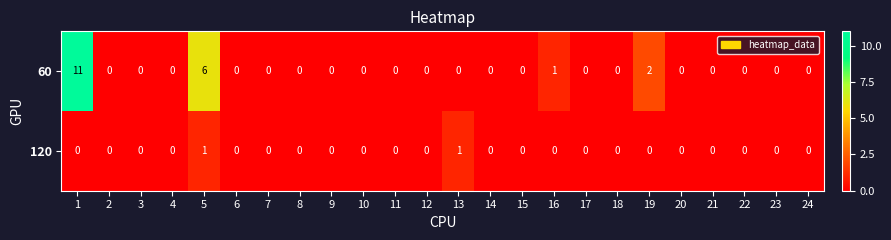

What is the maximum value shown in the chart?

11